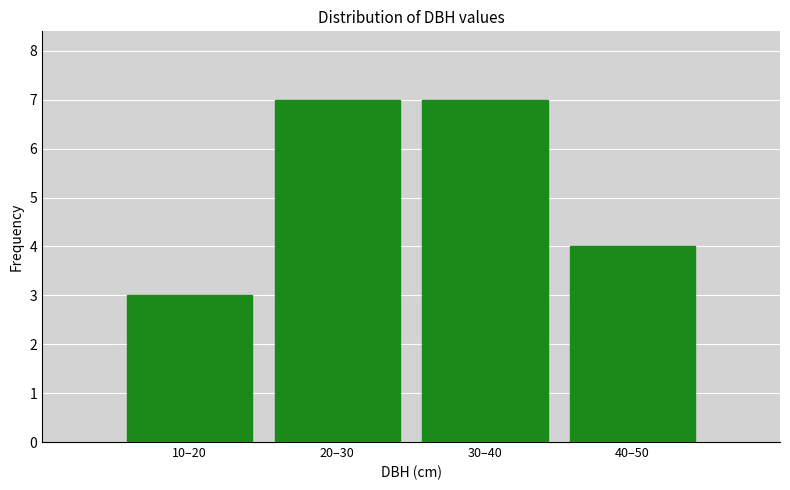

Reading left to right, what are all the values shown in this chart?

3	7	7	4